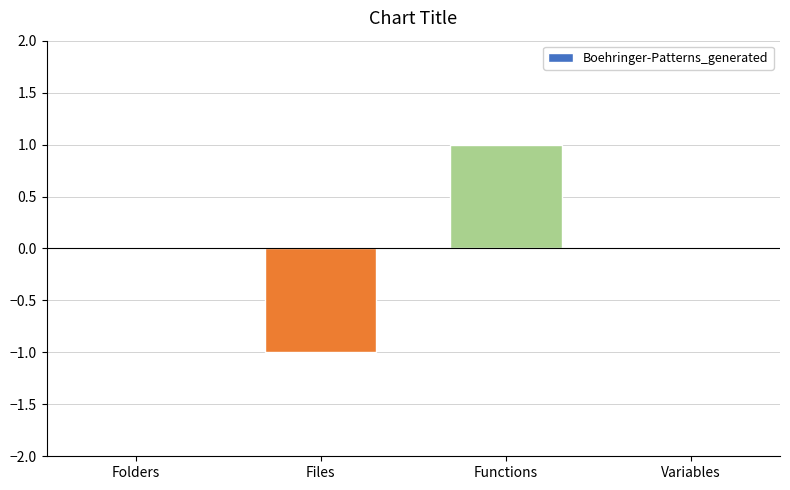

What is the difference between the values at Variables and Files?

1